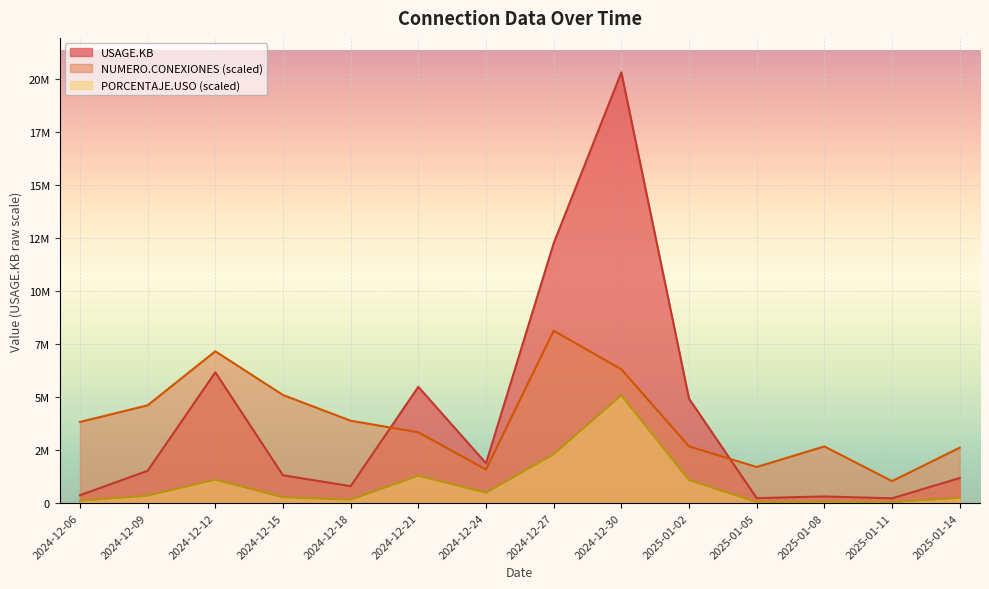

Which category has the highest value in the NUMERO.CONEXIONES series?

2024-12-27